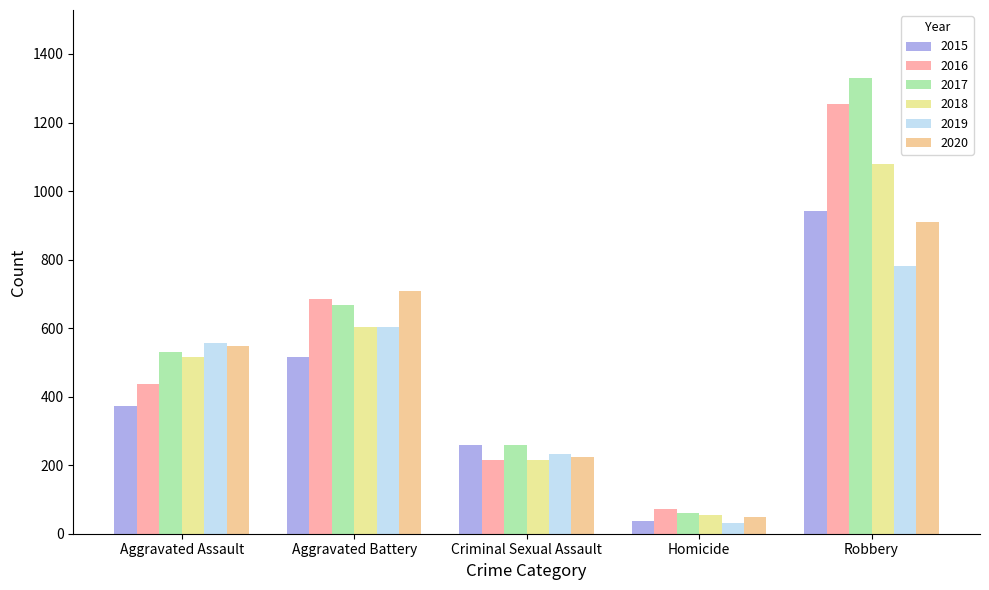

True or false: 2015 has a value of 372 at Aggravated Assault.

True